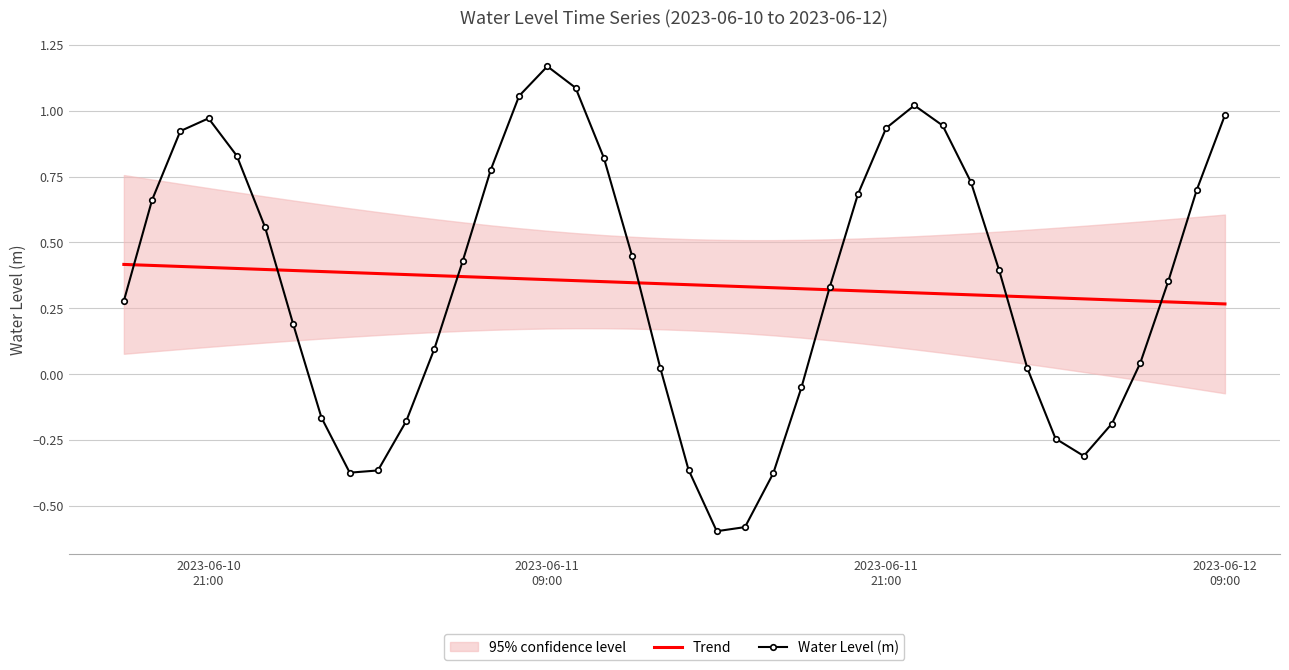

What is the average value of the Trend series?

0.3